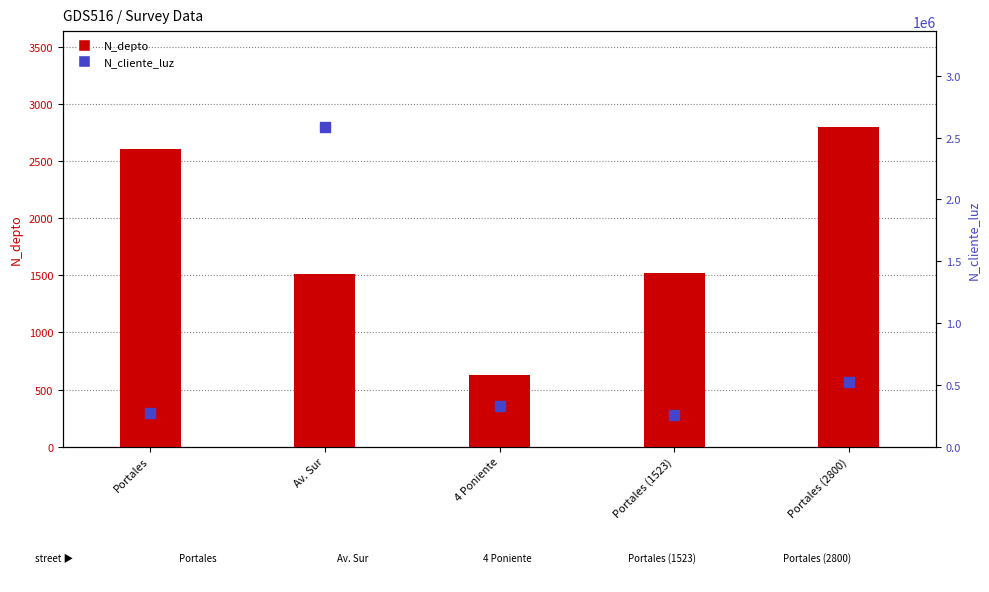

Which series contains the highest Y value?

N_cliente_luz